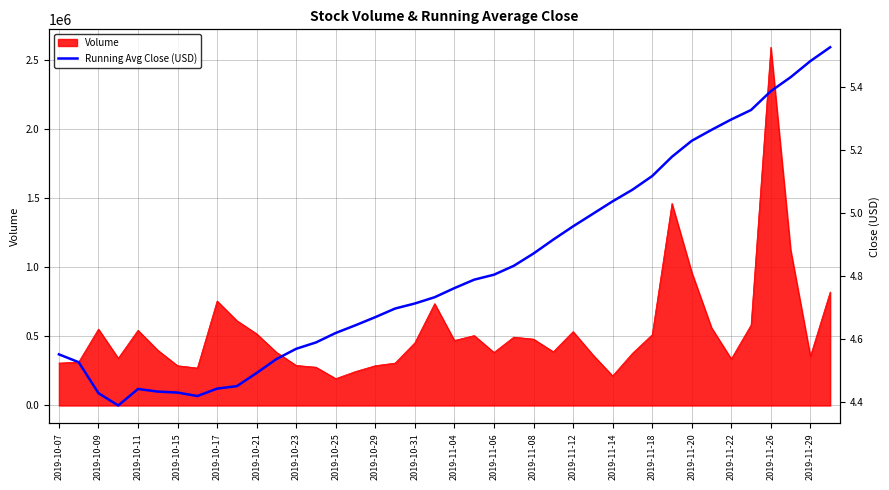

What is the minimum value shown in the chart?

4.4